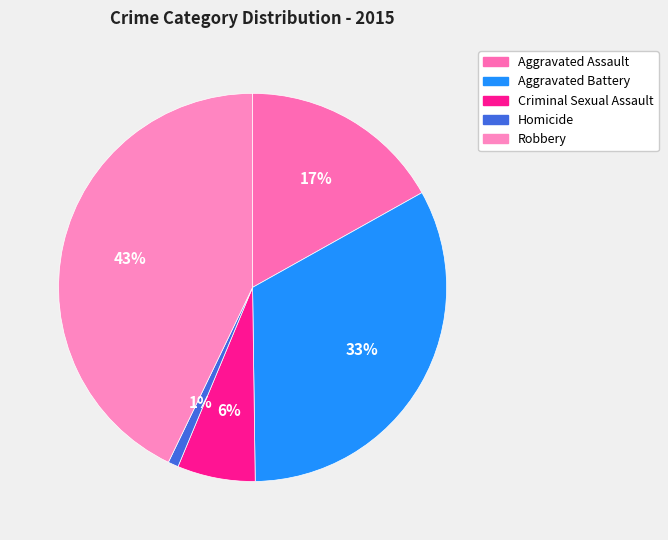

How much of the chart is everything except Aggravated Battery?

67.1%